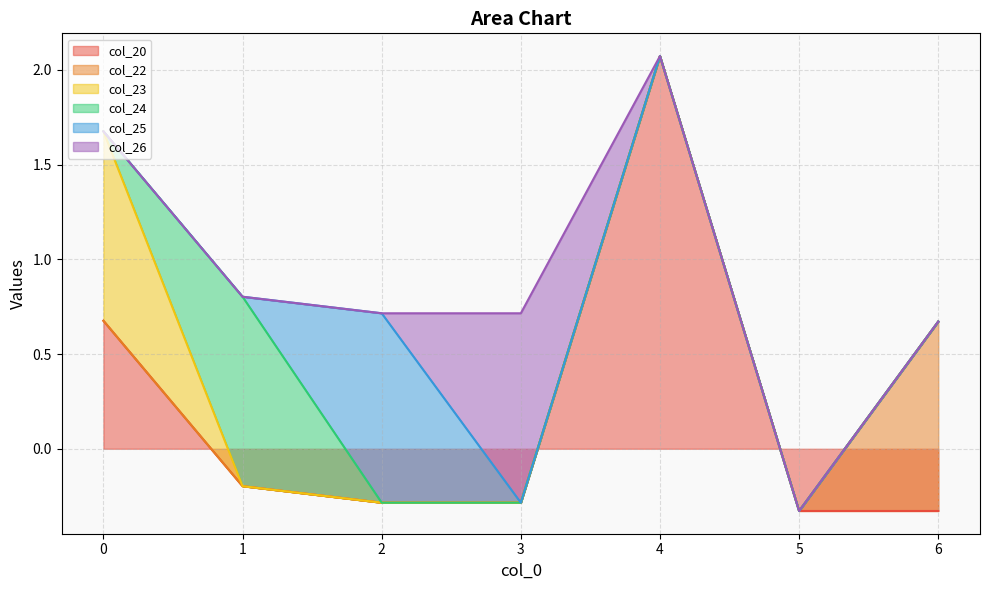

What is the average value of the col_23 series?

0.1